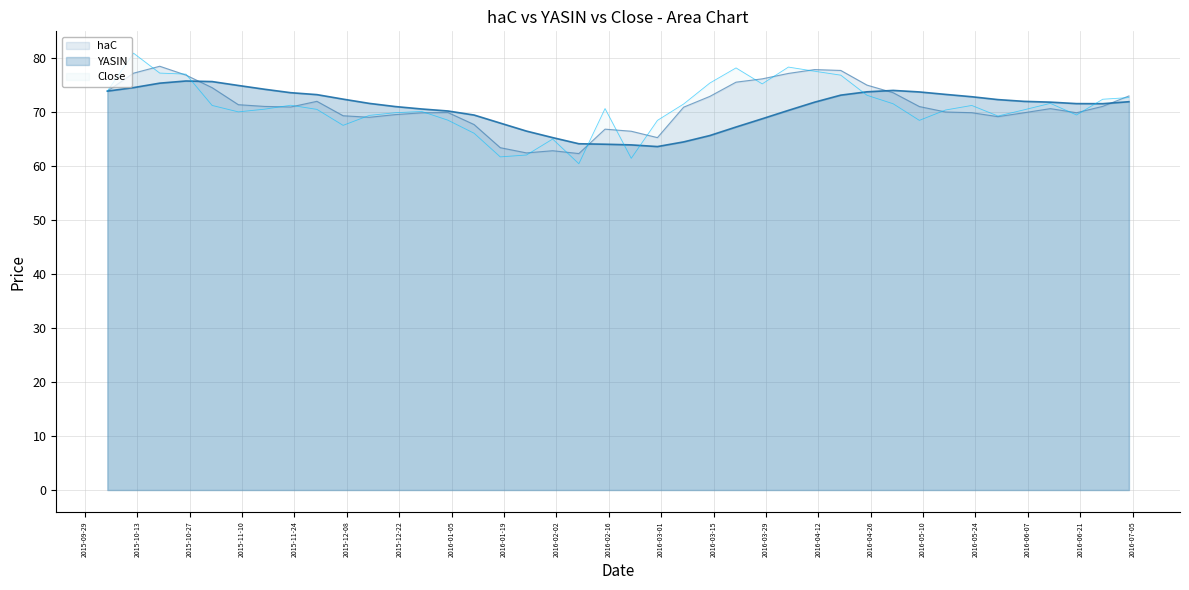

Is it true that Close equals 68.5 at 2016-02-29?

True